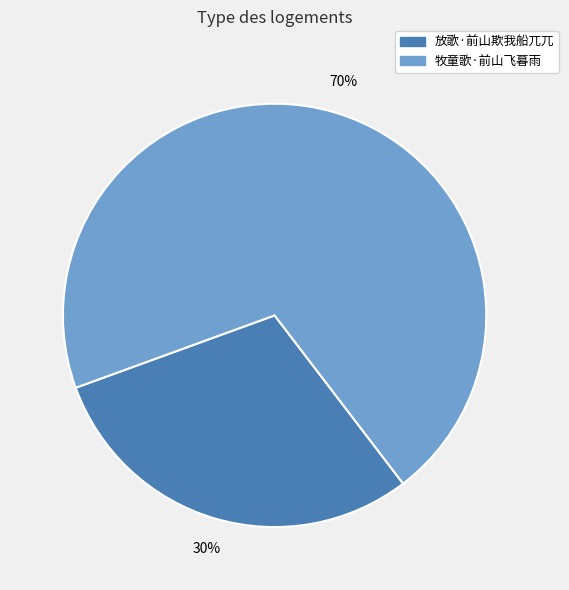

How many segments does this pie chart have?

2